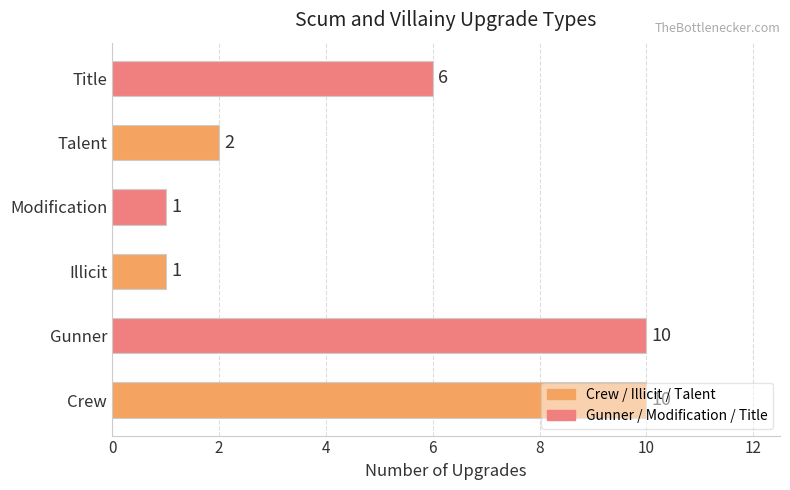

At which label is the value closest to 5?

Title